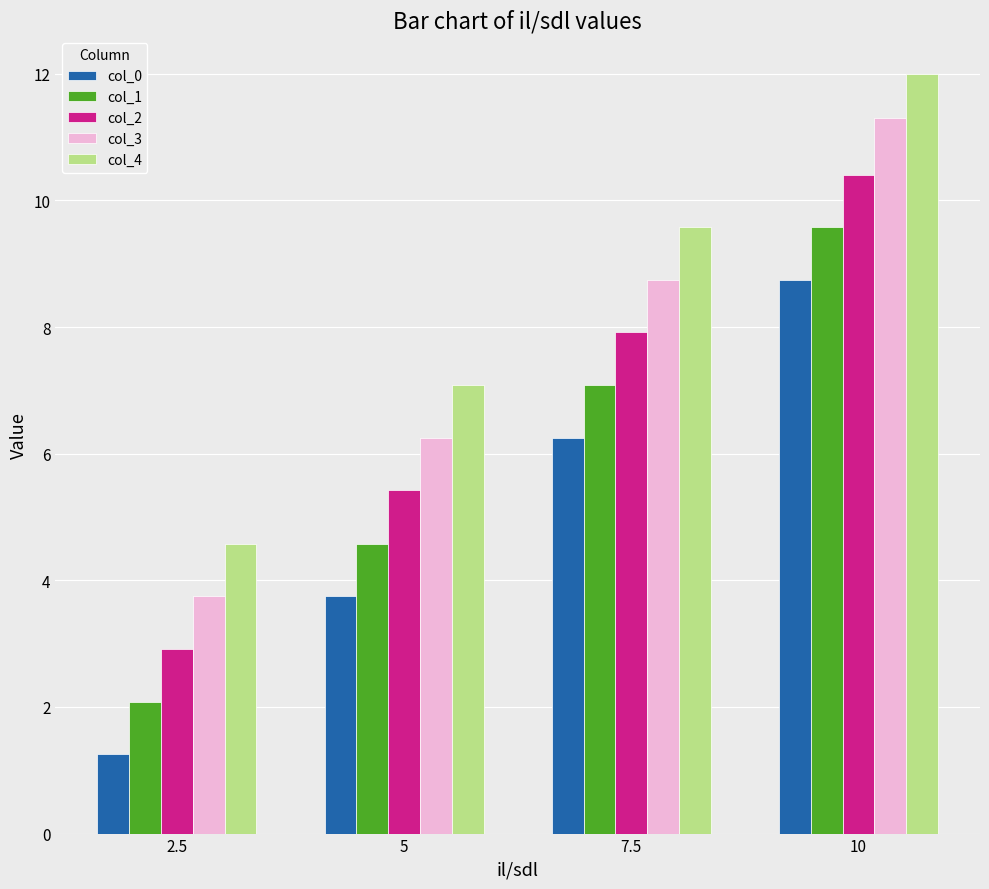

The value of col_4 at 7.5 is 9.6. True or false?

True